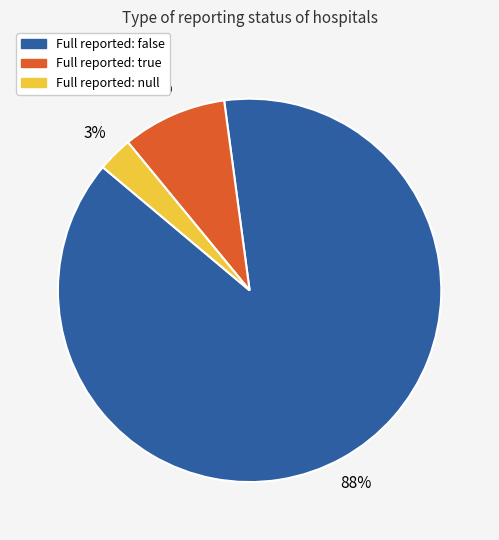

Count the number of slices in the pie.

3